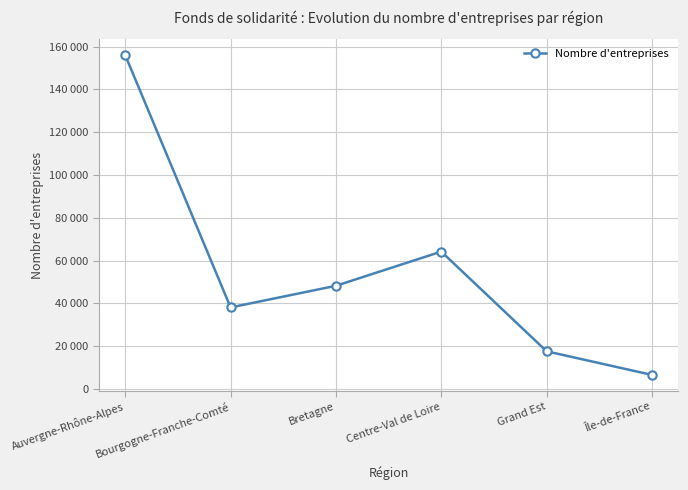

Rank the categories by value from highest to lowest.

Auvergne-Rhône-Alpes, Centre-Val de Loire, Bretagne, Bourgogne-Franche-Comté, Grand Est, Île-de-France